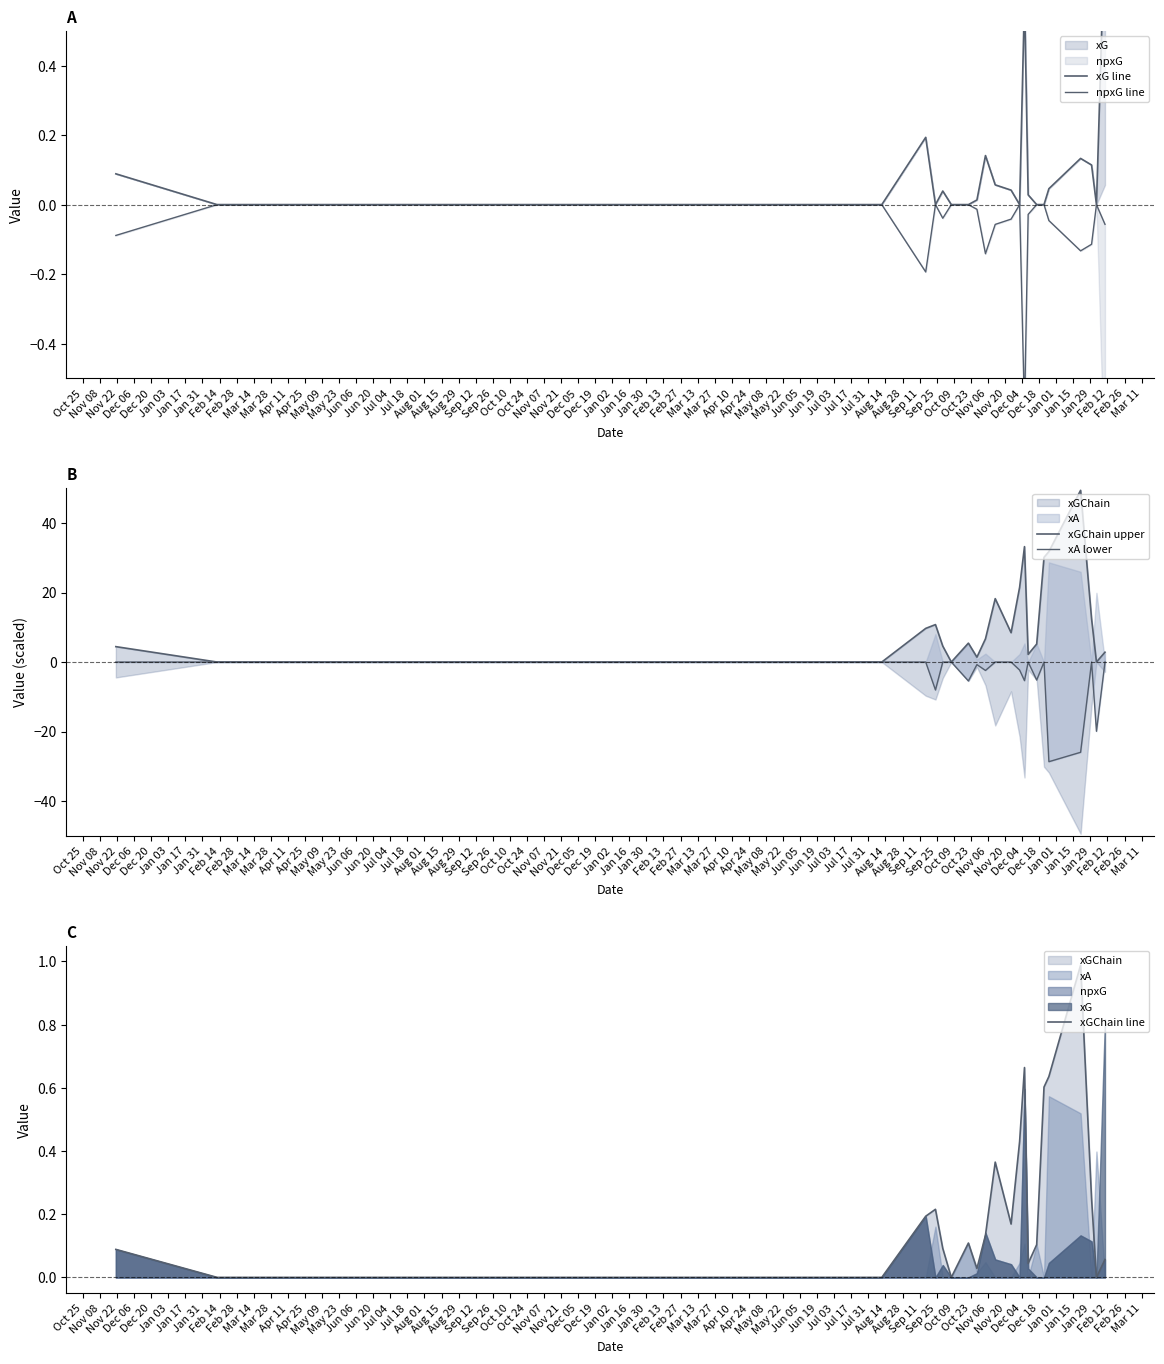

Which label corresponds to the smallest value in the chart?

Jun 20